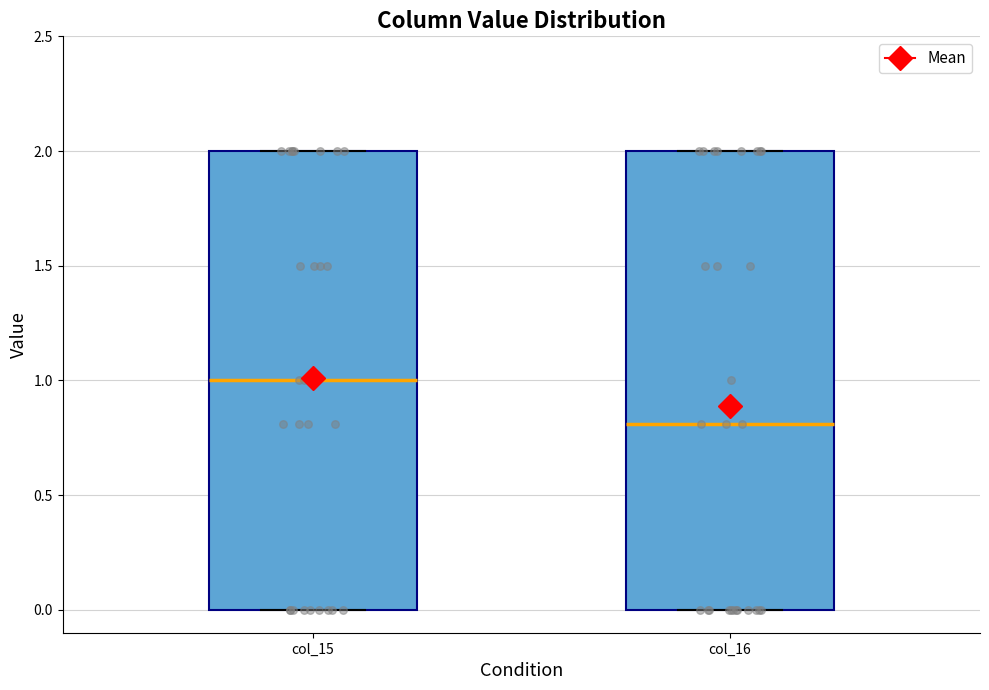

Reading left to right, read every box against the y-axis: the position of its median line, the range the box covers, and the ends of its whiskers. The values are not printed on the chart, so give them approximately, as read against the axis.

col_15: median 1.0, box 0.0 to 2.0, whiskers 0.0 to 2.0
col_16: median 0.8, box 0.0 to 2.0, whiskers 0.0 to 2.0